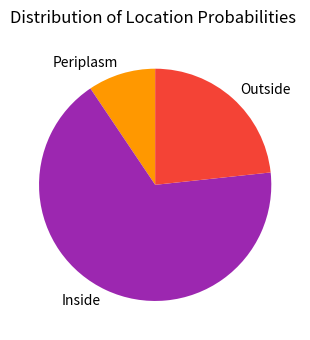

What is the largest slice in the pie chart?

Inside